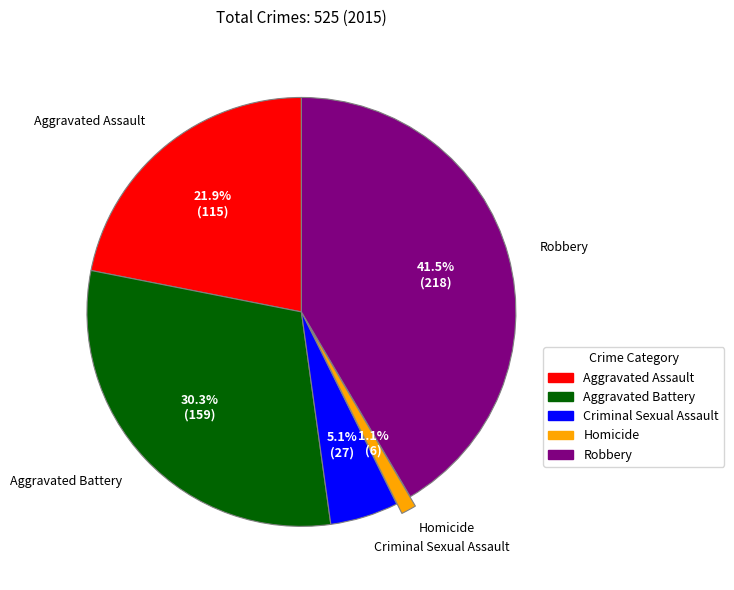

Rank the categories by value from highest to lowest.

Robbery, Aggravated Battery, Aggravated Assault, Criminal Sexual Assault, Homicide